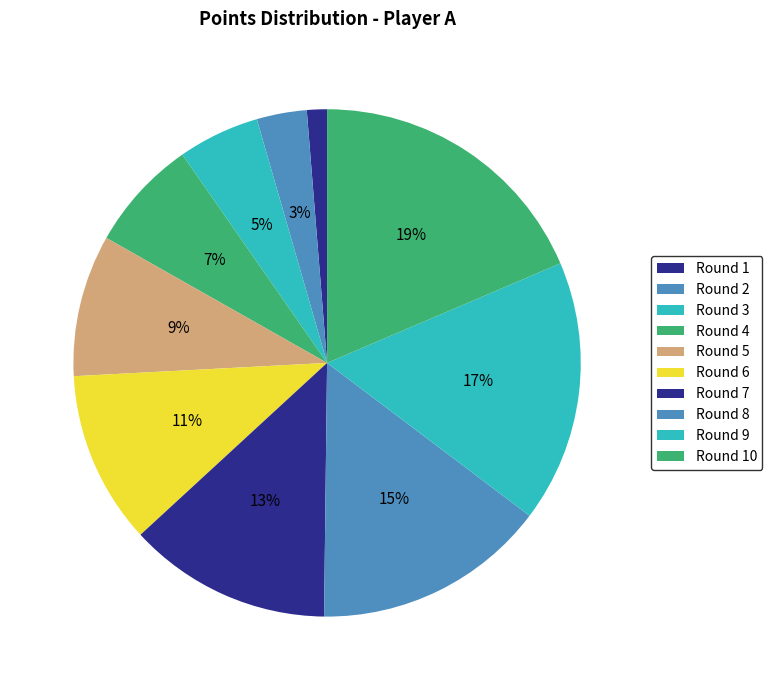

Is the sum of Round 1 and Round 8 greater than half?

No